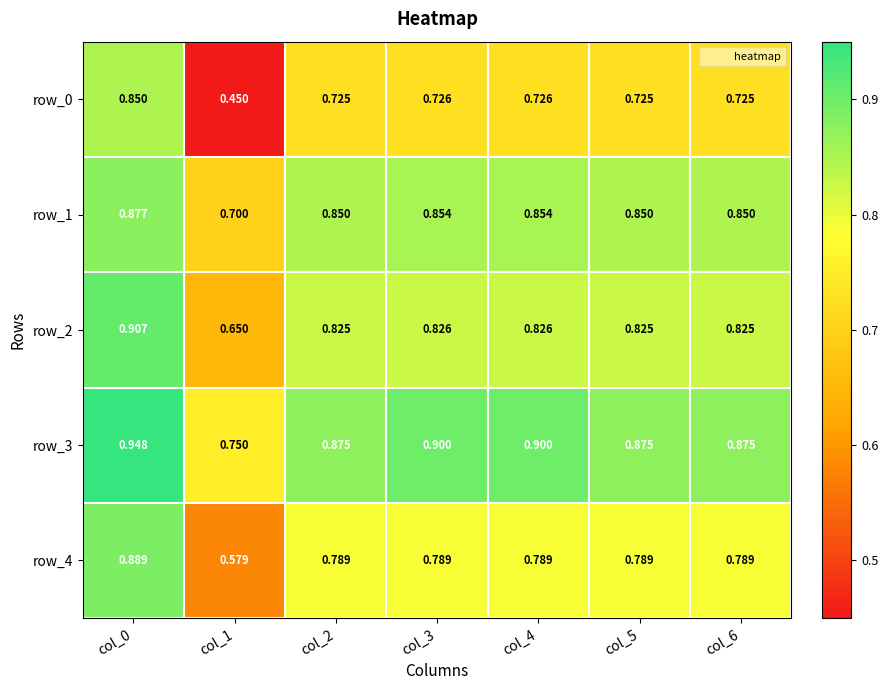

Reading right to left, transcribe all the data shown in this chart.

row_0: col_6=0.7	col_5=0.7	col_4=0.7	col_3=0.7	col_2=0.7	col_1=0.5	col_0=0.8
row_1: col_6=0.8	col_5=0.8	col_4=0.9	col_3=0.9	col_2=0.8	col_1=0.7	col_0=0.9
row_2: col_6=0.8	col_5=0.8	col_4=0.8	col_3=0.8	col_2=0.8	col_1=0.7	col_0=0.9
row_3: col_6=0.9	col_5=0.9	col_4=0.9	col_3=0.9	col_2=0.9	col_1=0.8	col_0=0.9
row_4: col_6=0.8	col_5=0.8	col_4=0.8	col_3=0.8	col_2=0.8	col_1=0.6	col_0=0.9